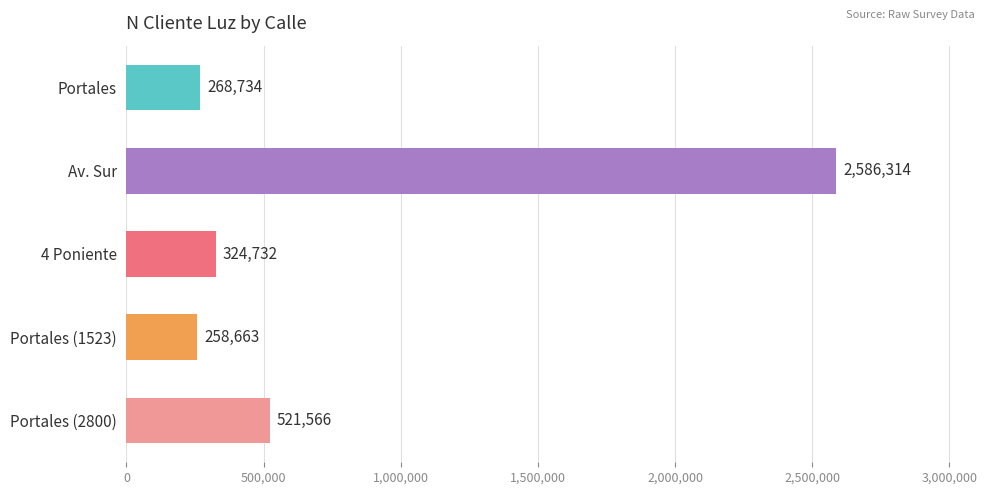

What is the ratio of the value at Portales (1523) to the value at 4 Poniente?

0.8